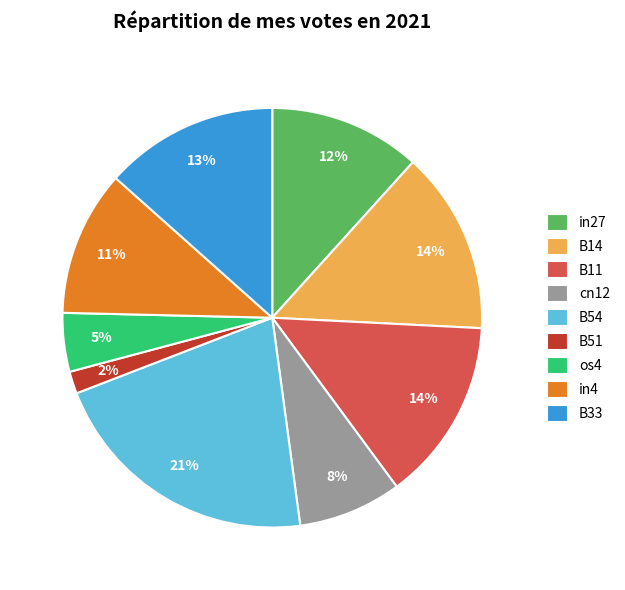

To the nearest percent, what is the difference between the B11 and B54 slice percentages?

7%